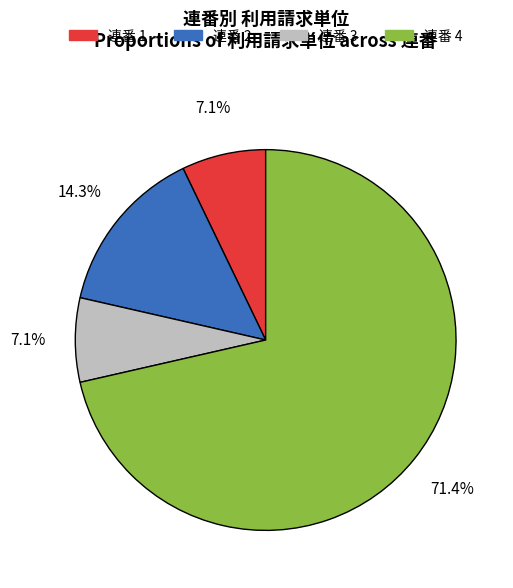

Which category accounts for the majority?

連番 4